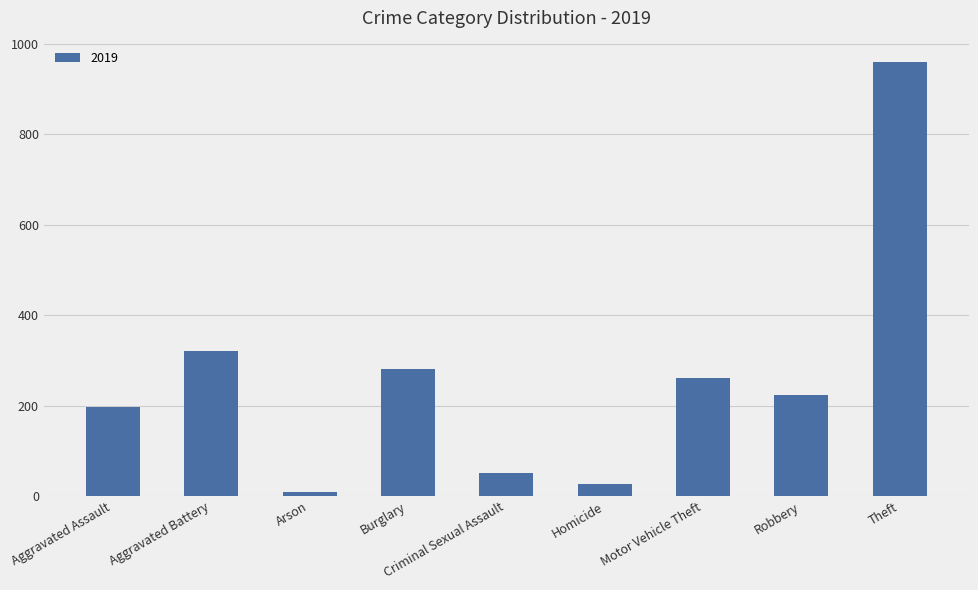

What is the difference between the second highest and second lowest values?

294